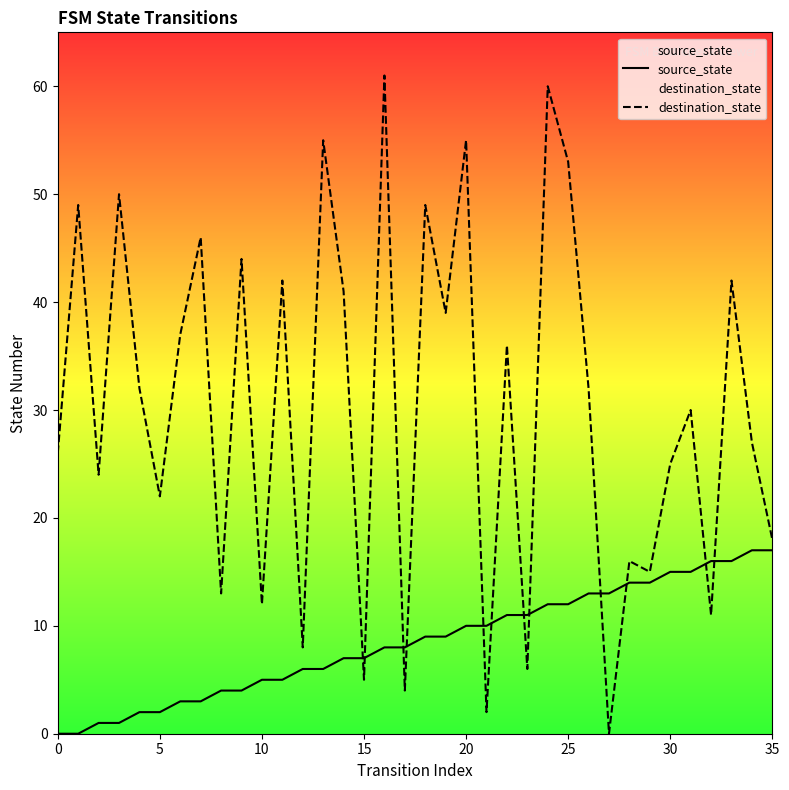

Which series has the largest Y range (max minus min)?

destination_state